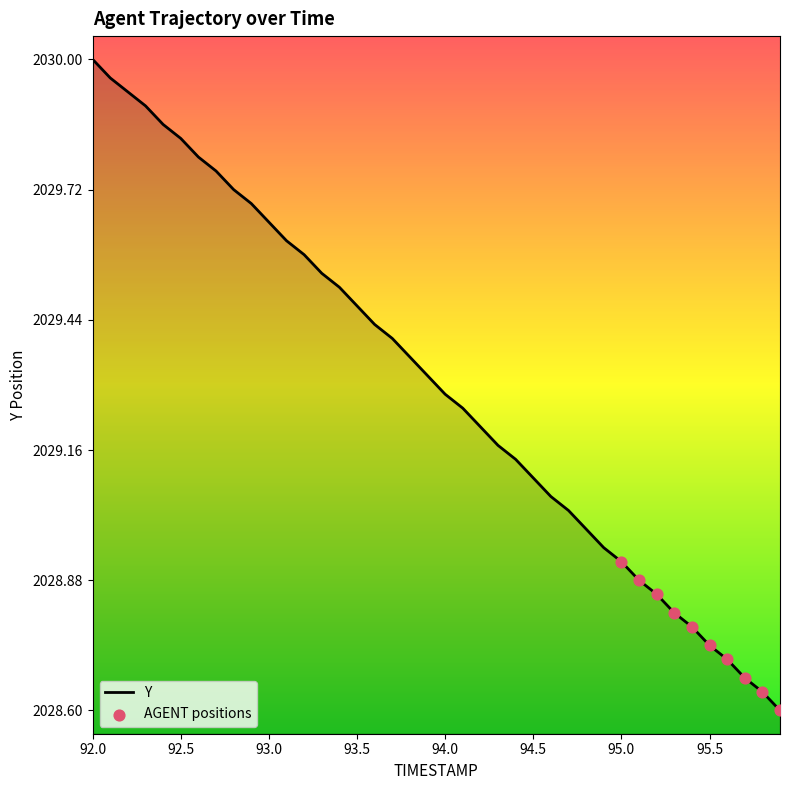

What is the difference between the maximum and minimum values?

1.4